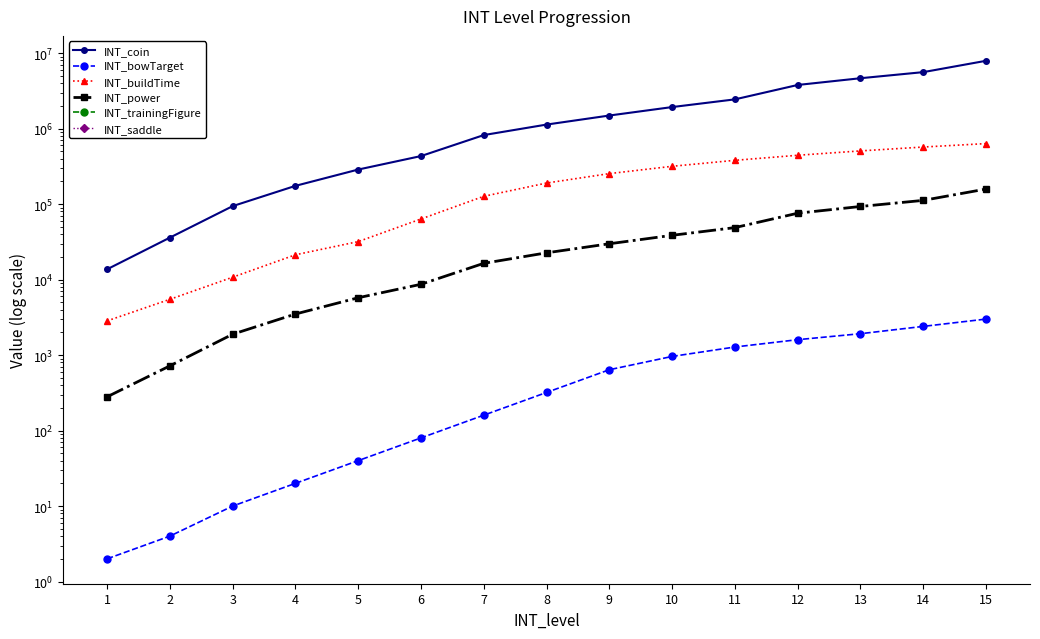

True or false: INT_coin and INT_trainingFigure cross at least once.

False